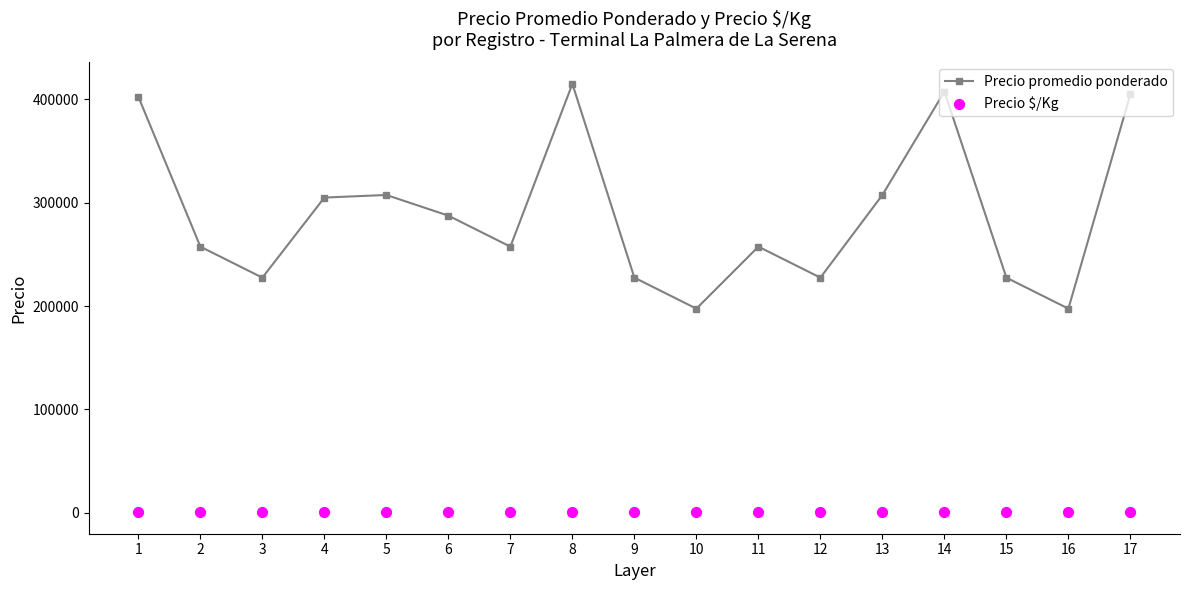

What are all the series names shown in the legend?

Precio promedio ponderado, Precio $/Kg